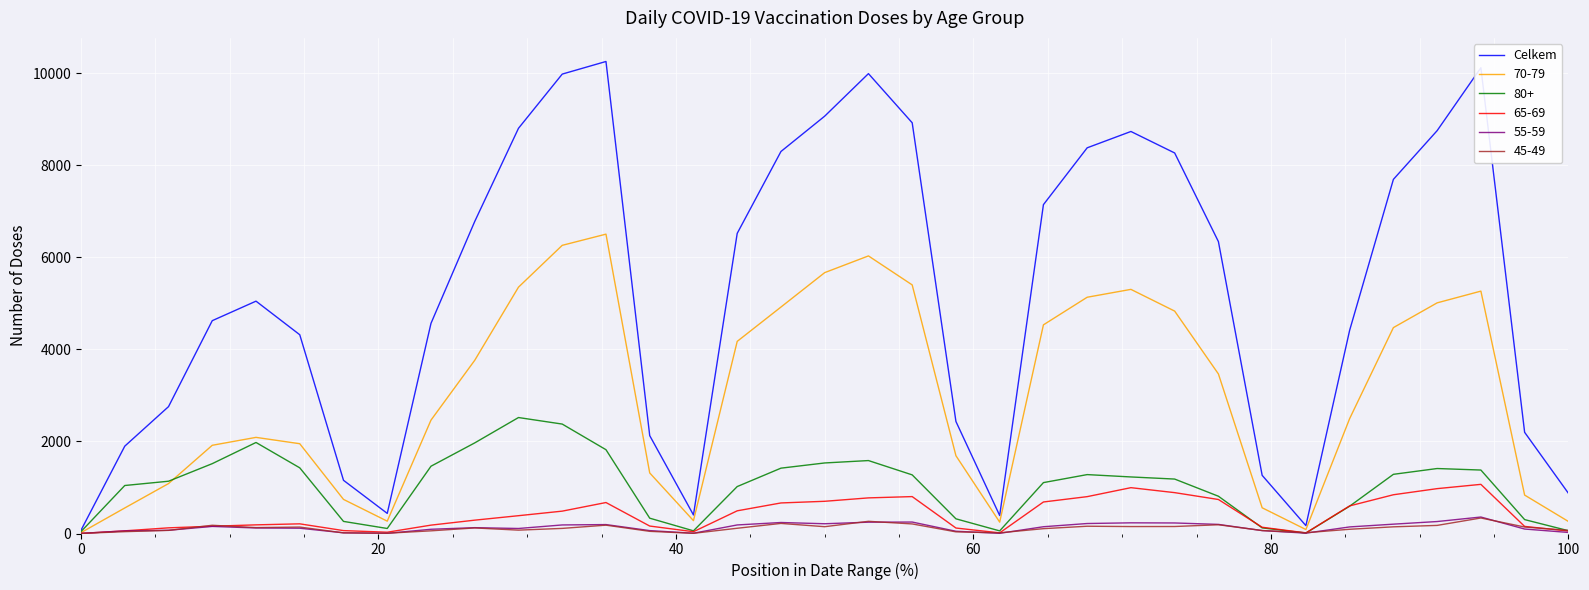

Which series has the largest total across all categories?

Celkem